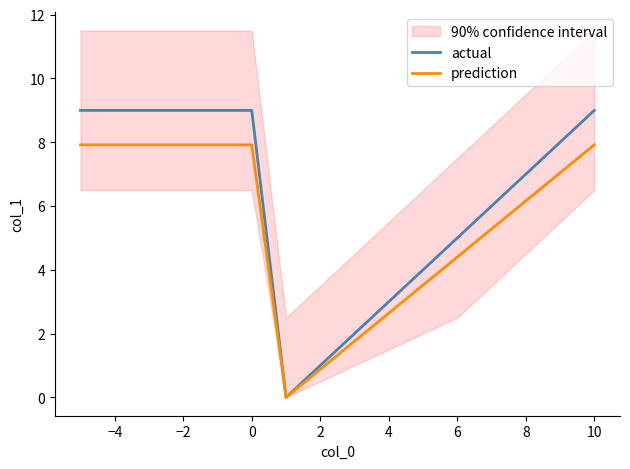

Read the actual value at 0.

9.0